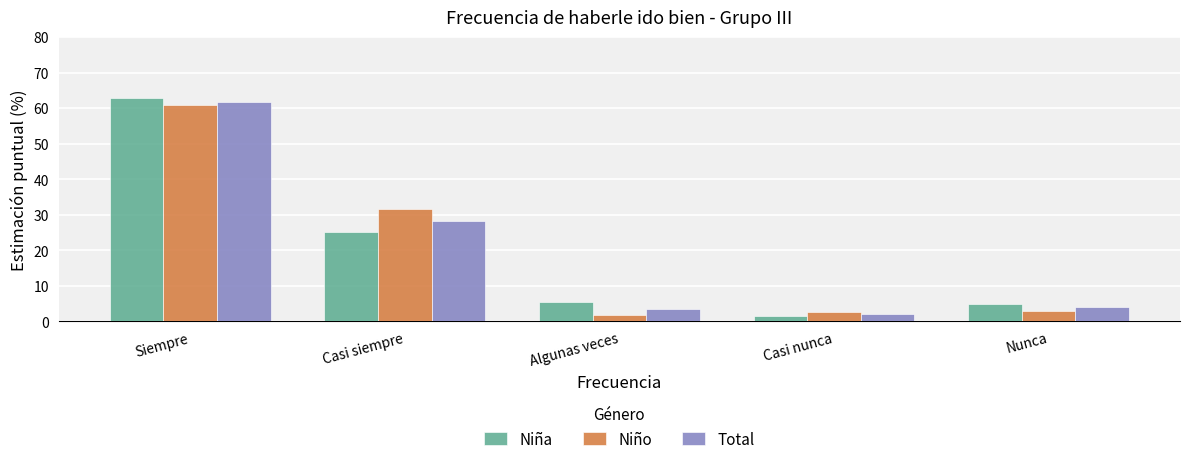

Rank the series at Algunas veces from lowest to highest value.

Niño, Total, Niña